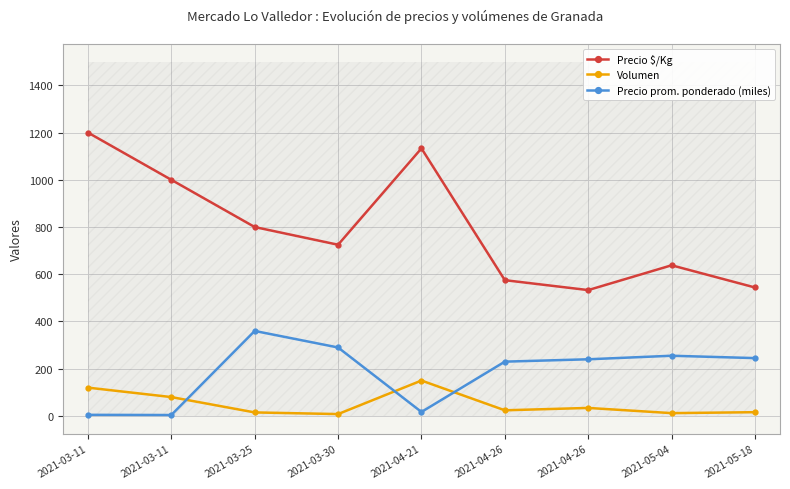

What is the difference between the second highest and minimum values in the Precio prom. ponderado (miles) series?

286.0